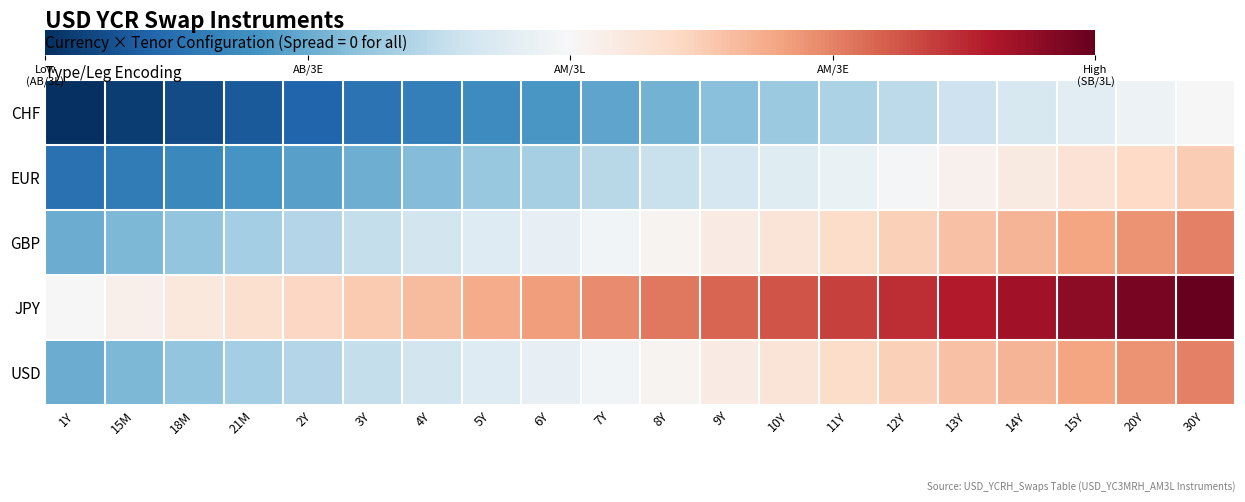

Between 8Y and 6Y, which is larger?

8Y